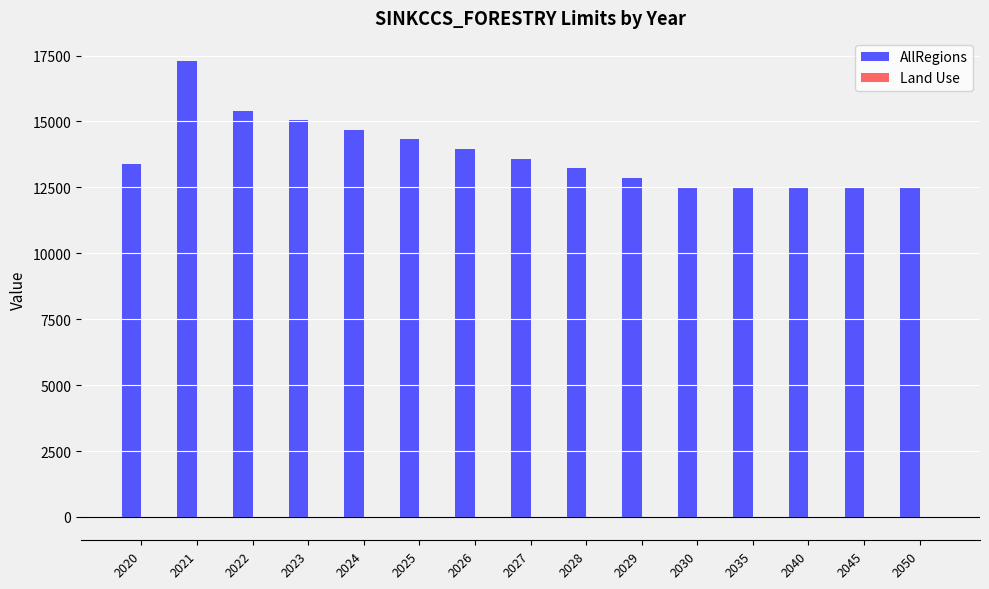

Between 2021 and 2023, which series saw the biggest shift?

AllRegions